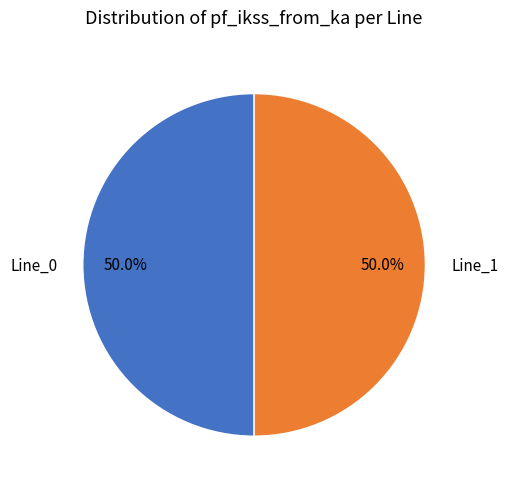

What is the ratio of the value at Line_0 to the value at Line_1?

1.0